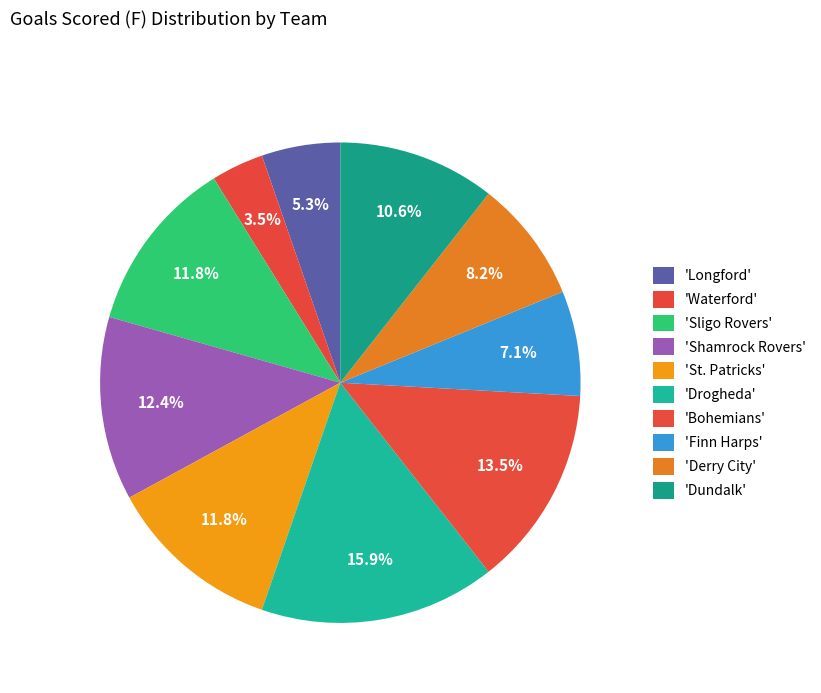

Rank the categories by value from highest to lowest.

Drogheda, Bohemians, Shamrock Rovers, Sligo Rovers, St. Patricks, Dundalk, Derry City, Finn Harps, Longford, Waterford